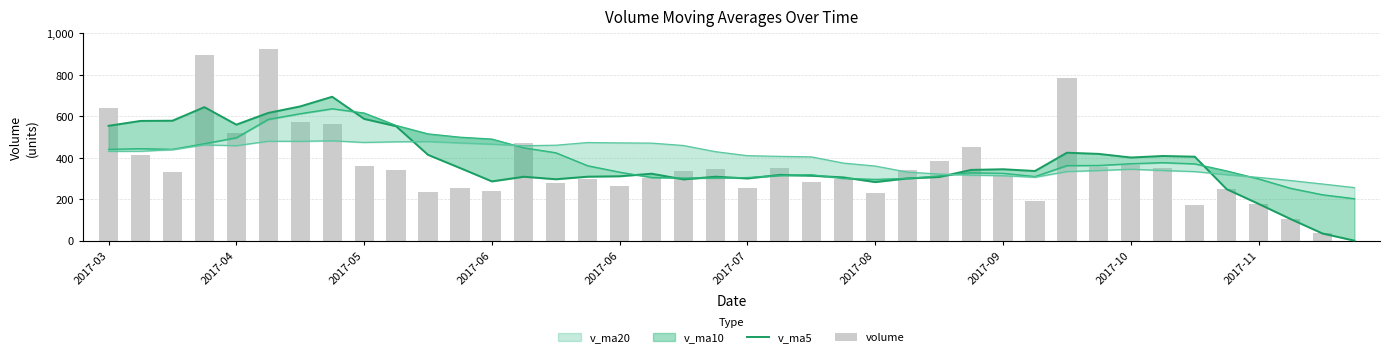

Reading left to right, extract all data points from this chart.

v_ma5: 553.9	577.5	578.5	644.0	559.6	616.2	647.6	694.1	587.3	552.1	414.0	350.5	285.9	308.4	296.3	308.7	310.6	322.9	295.6	308.6	300.2	317.2	313.2	305.3	282.7	300.3	307.1	341.3	344.4	336.0	424.2	418.5	401.0	408.4	405.0	248.4	177.4	104.4	34.6	0.0
volume: 641.4	415.1	329.5	894.9	517.0	924.3	572.1	562.2	361.0	340.7	234.1	254.6	239.2	473.4	280.1	296.1	264.3	300.9	336.7	344.8	254.1	349.5	280.8	297.0	231.8	342.1	383.7	452.0	312.5	189.6	783.2	354.9	364.9	349.3	172.8	248.4	177.4	104.4	34.6	0.0